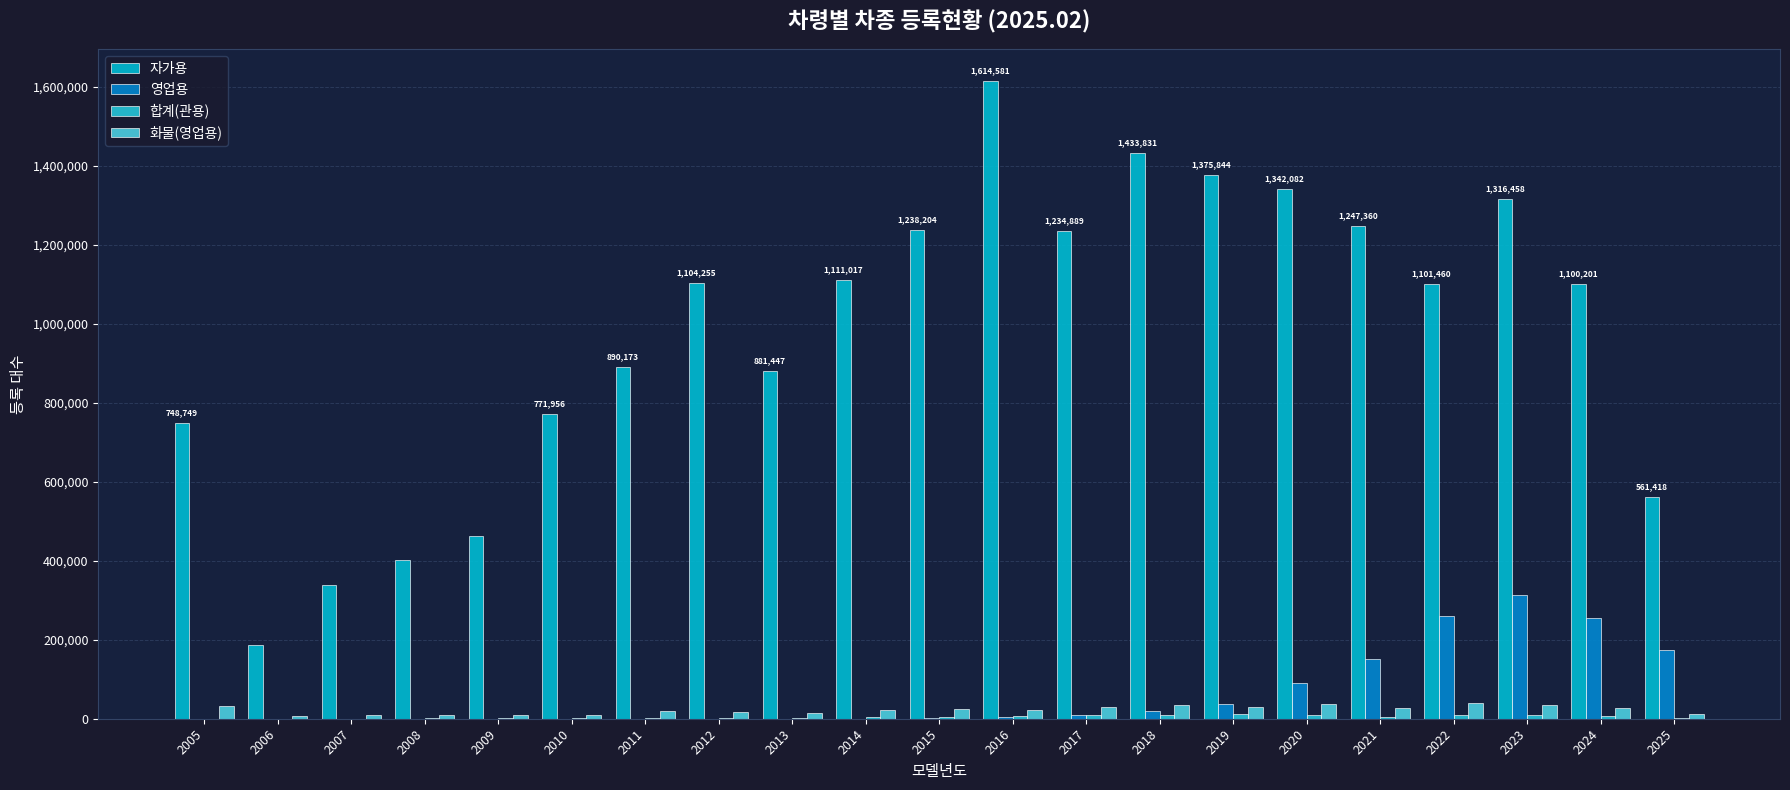

Reading left to right, list all the values displayed in this chart.

자가용: 748749	185985	338726	402715	463013	771956	890173	1104255	881447	1111017	1238204	1614581	1234889	1433831	1375844	1342082	1247360	1101460	1316458	1100201	561418
영업용: 440	19	26	35	22	21	15	27	130	341	908	3490	8385	18391	38531	89346	151199	260460	312755	255910	173174
합계(관용): 304	134	220	650	1291	1313	1958	2392	2524	3391	4555	6739	10578	9313	11624	10393	5571	9088	8824	7494	2849
화물(영업용): 31754	5952	9173	9260	8405	10019	18431	17768	15076	21107	25285	22877	29238	35726	30813	36468	28273	38696	34408	28066	12795